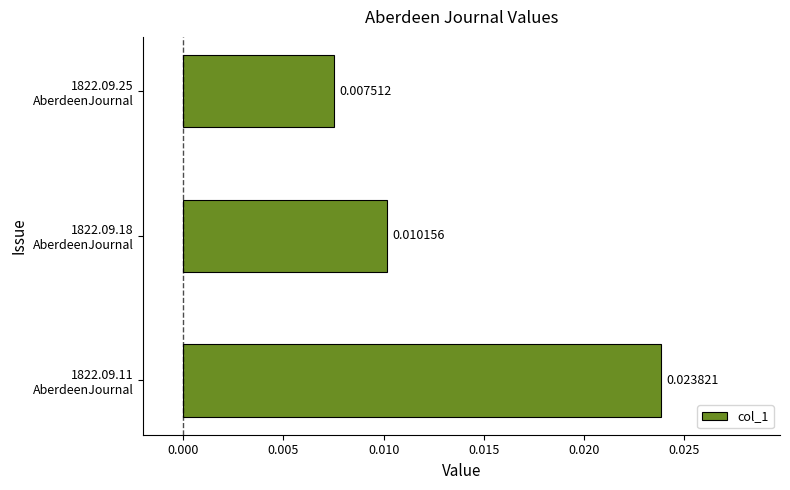

List the labels in order of value, smallest first.

1822.09.25
AberdeenJournal, 1822.09.18
AberdeenJournal, 1822.09.11
AberdeenJournal